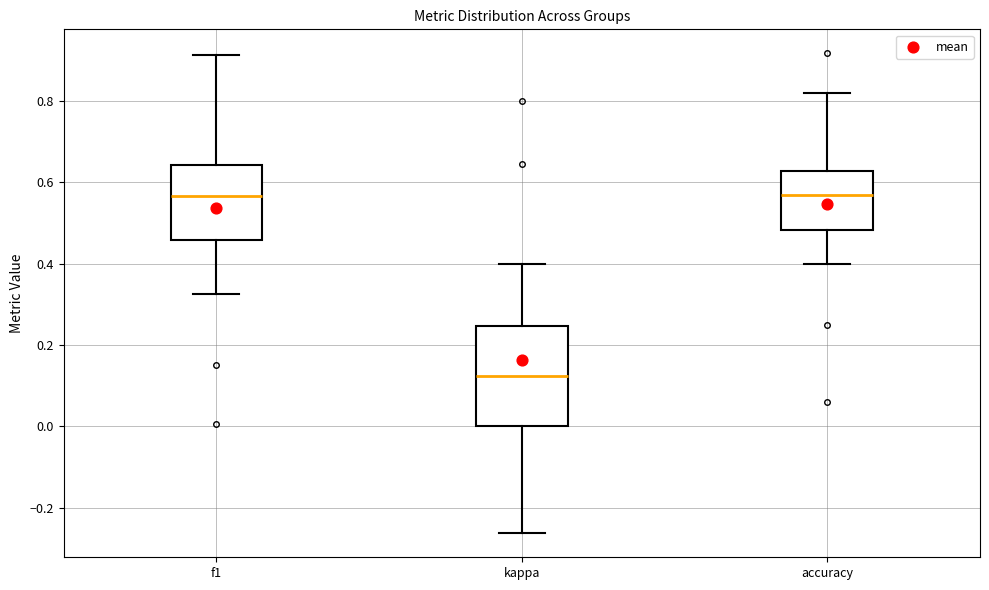

Comparing the boxes themselves (not the whiskers), which one is the tallest?

kappa